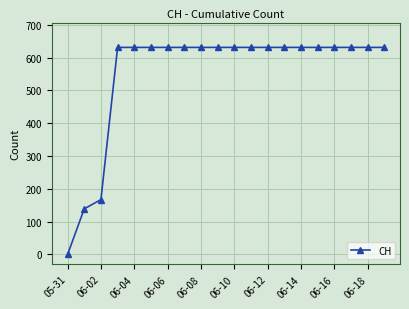

Is this an area chart (filled region under the line)?

No